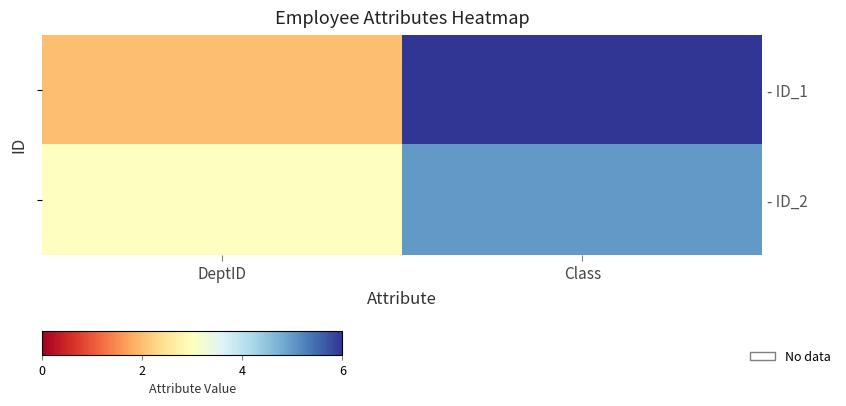

What is the sum of all - ID_2 values?

8